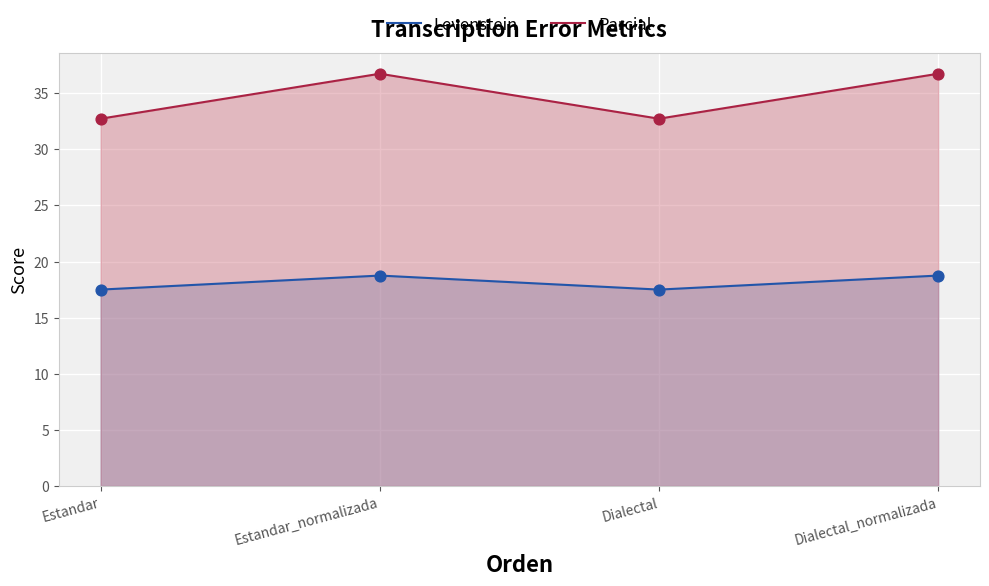

Which series has the largest Y range (max minus min)?

Parcial